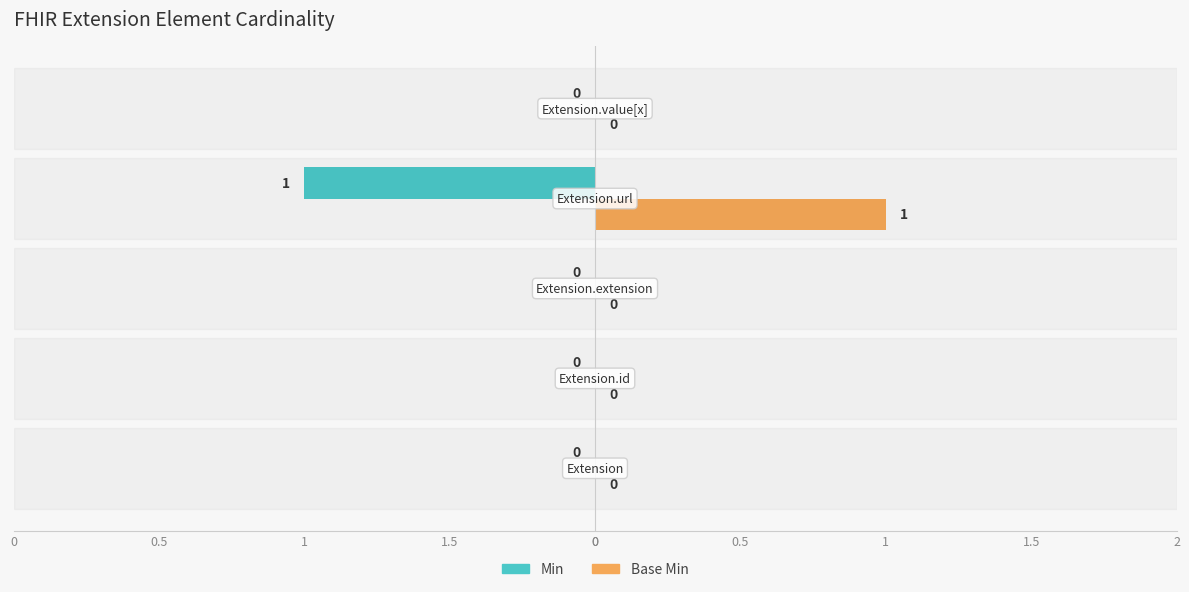

What are all the series names shown in the legend?

Min, Base Min